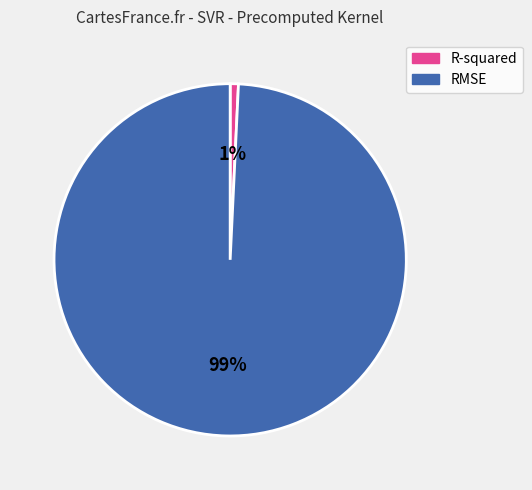

What percentage is the RMSE slice, to the nearest percent?

99%